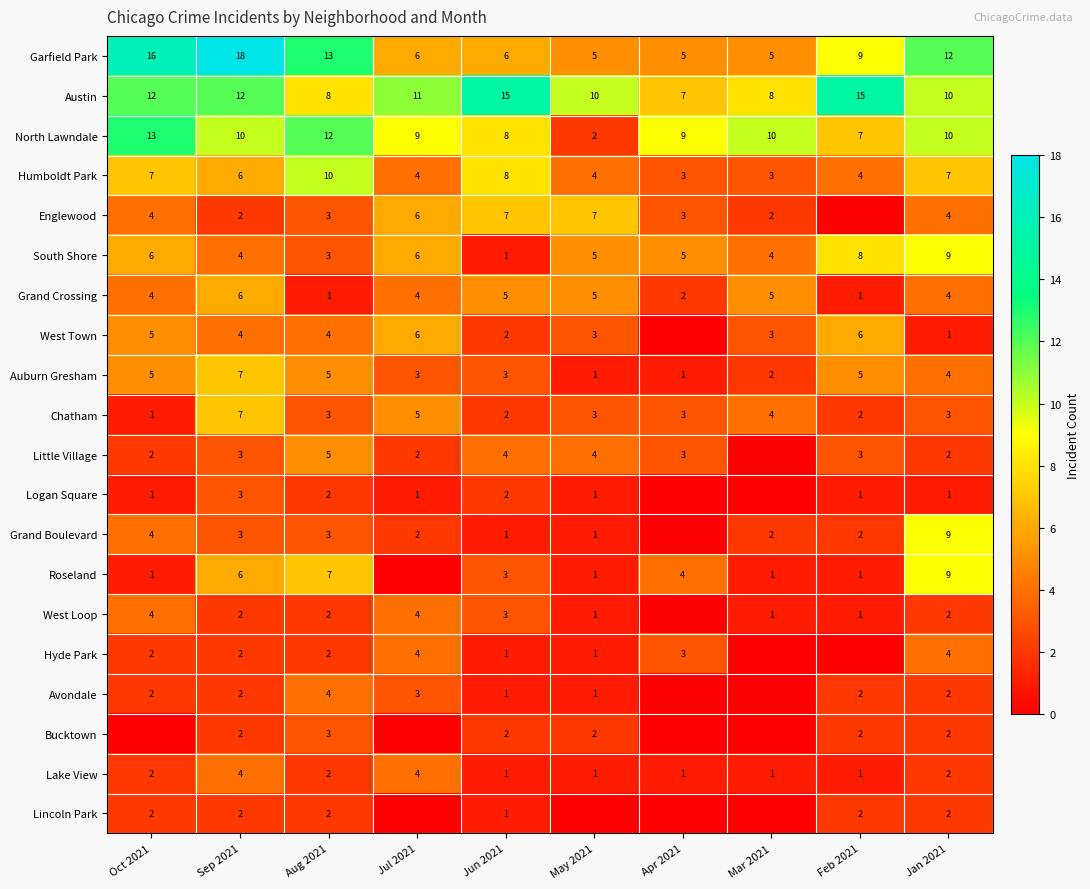

The West Loop series shows 1 at Aug 2021. True or false?

False